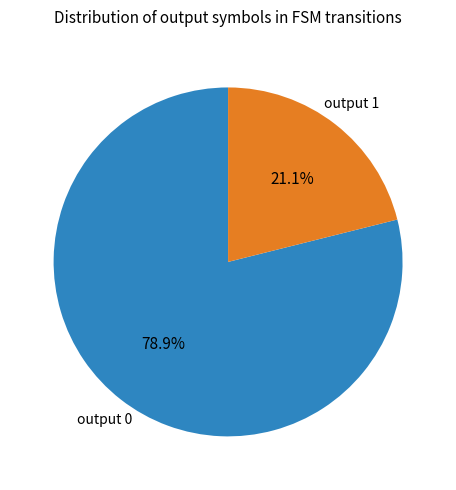

What percentage do output 1 and output 0 together represent?

100.0%